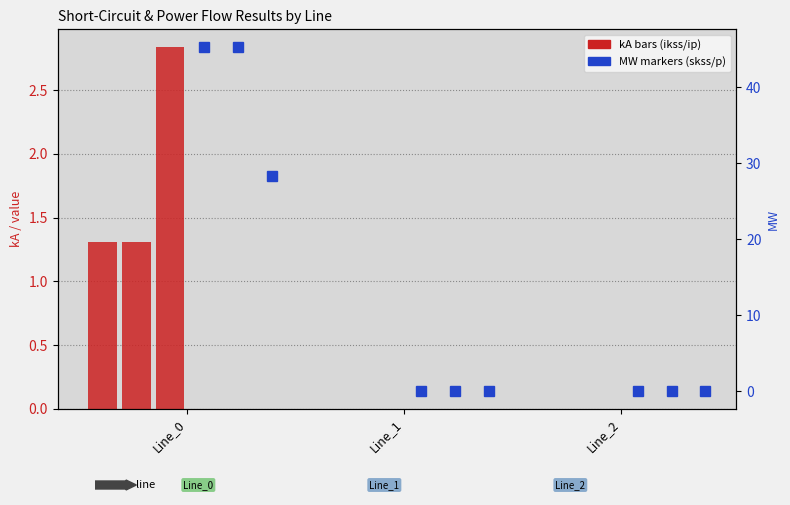

Are the bars grouped side by side (vs. stacked)?

Yes